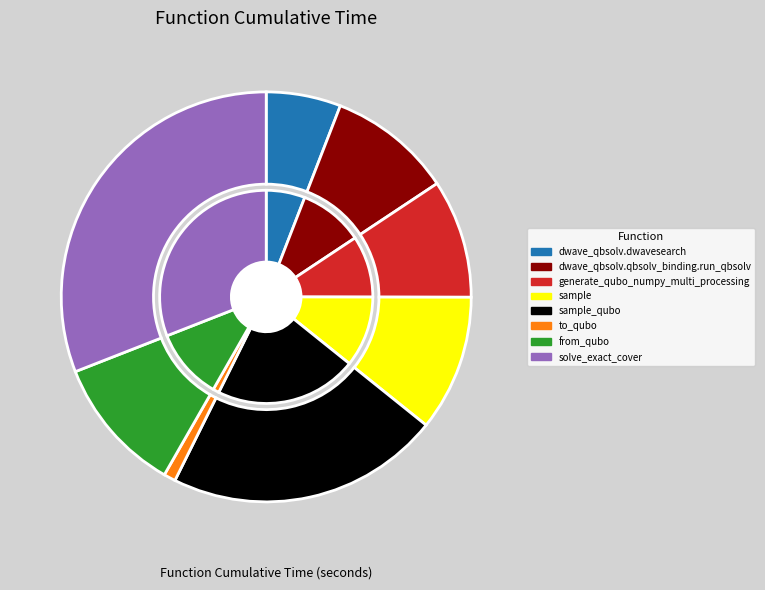

Approximately how many times larger is the value at sample compared to solve_exact_cover?

0.3